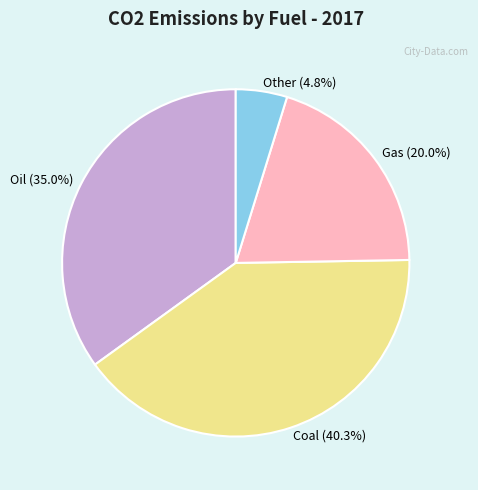

To the nearest percent, what is the combined percentage of Gas and Other?

25%